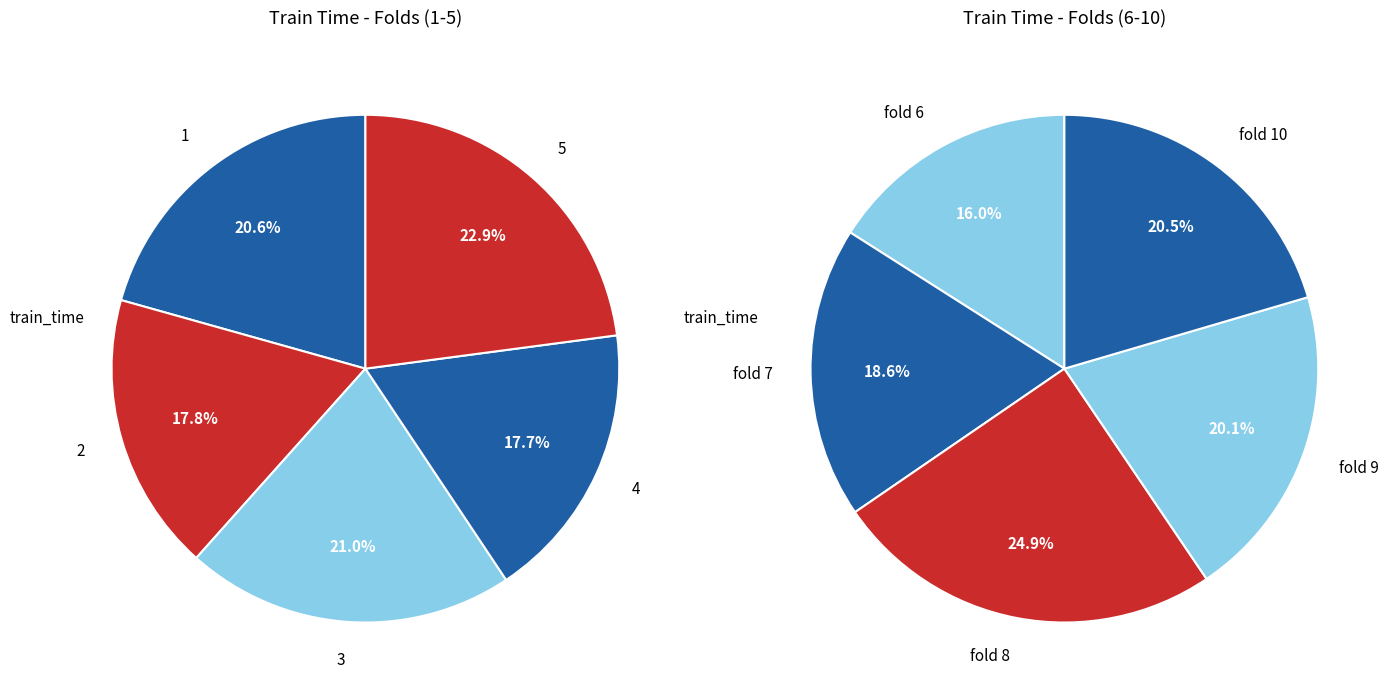

Does 1 represent more than half of the total?

No